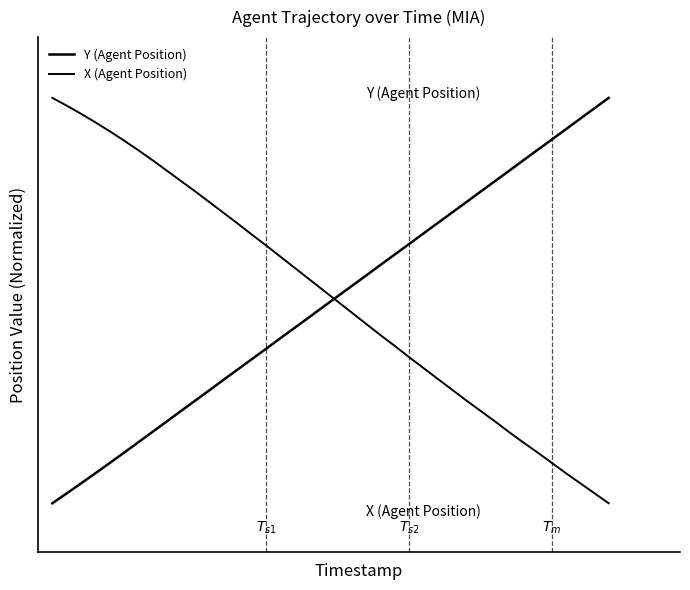

Is this an area chart (filled region under the line)?

No